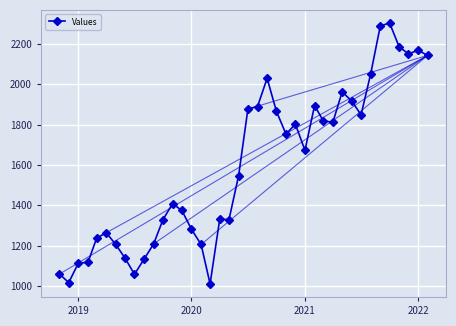

What is the smallest value displayed?

1011.1